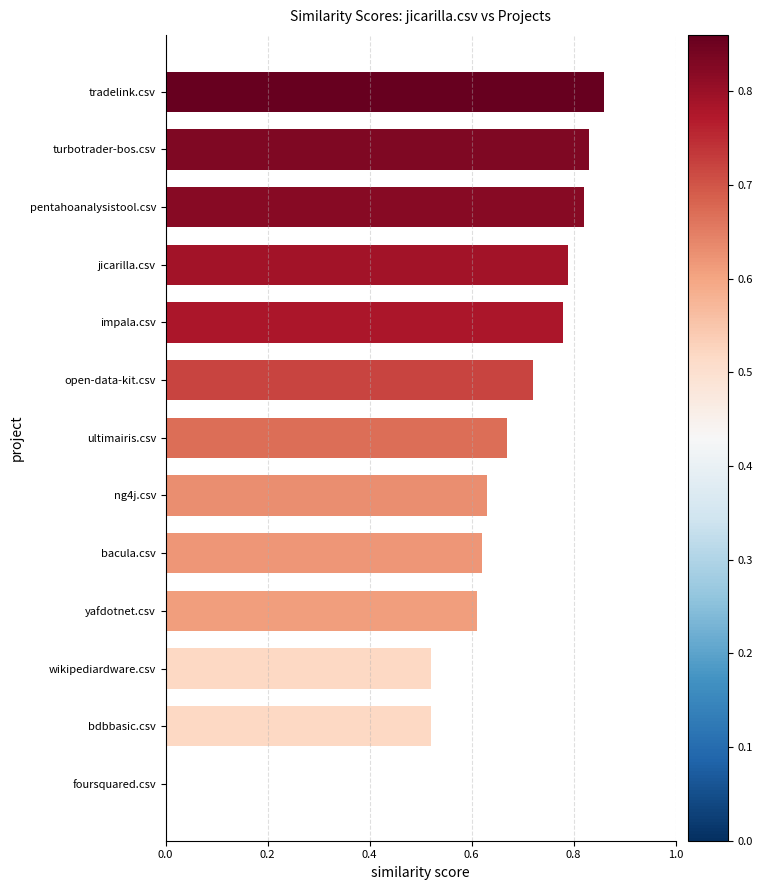

Which category has the highest value across all series?

tradelink.csv